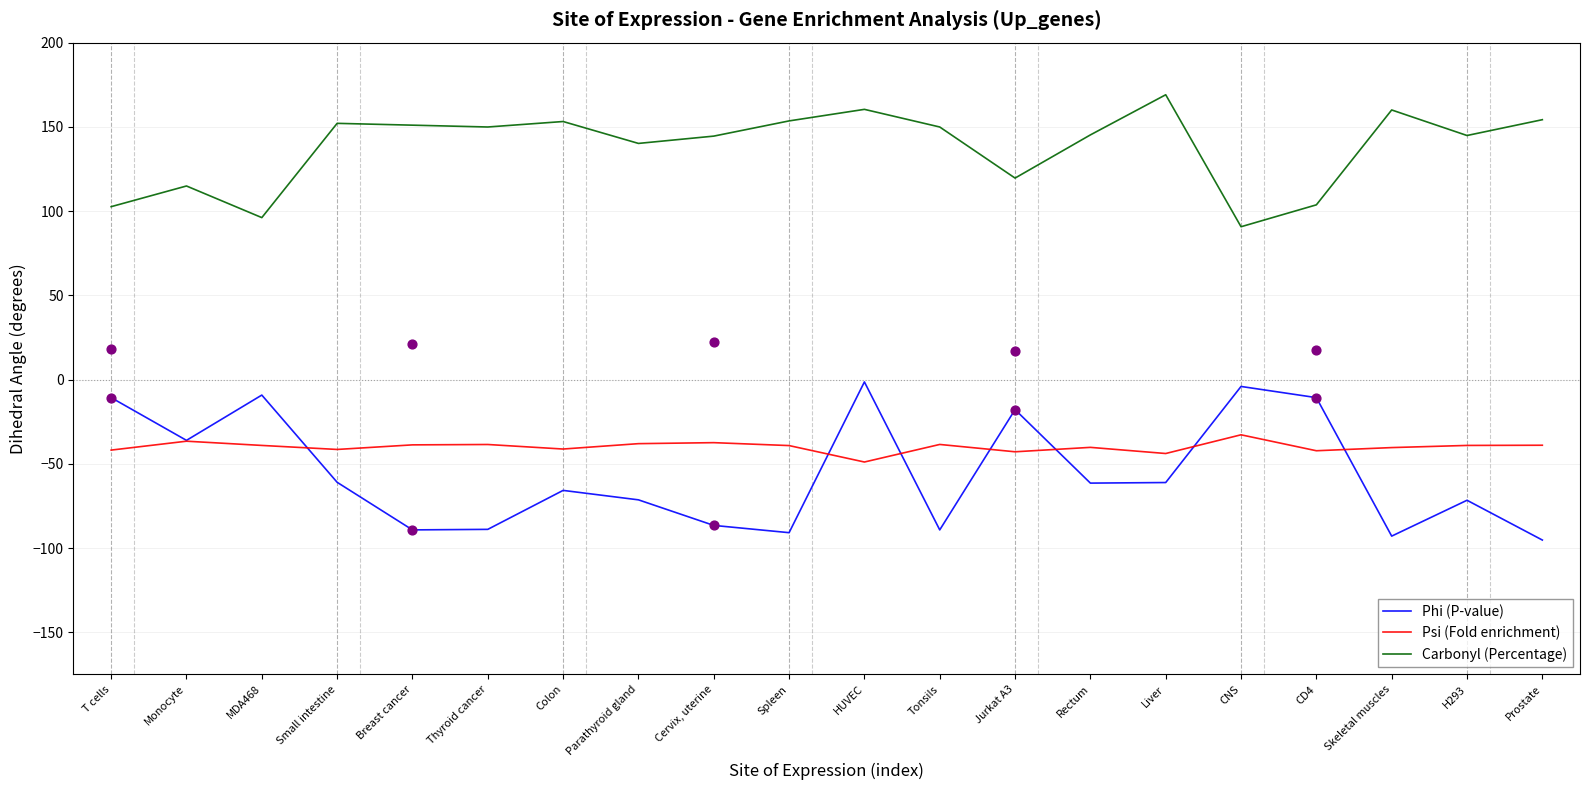

At how many categories does at least one series exceed 0?

20